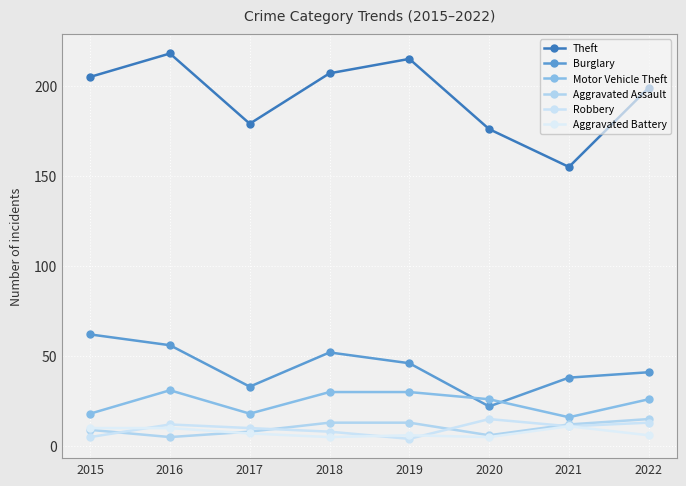

The Theft series shows 264 at 2021. True or false?

False